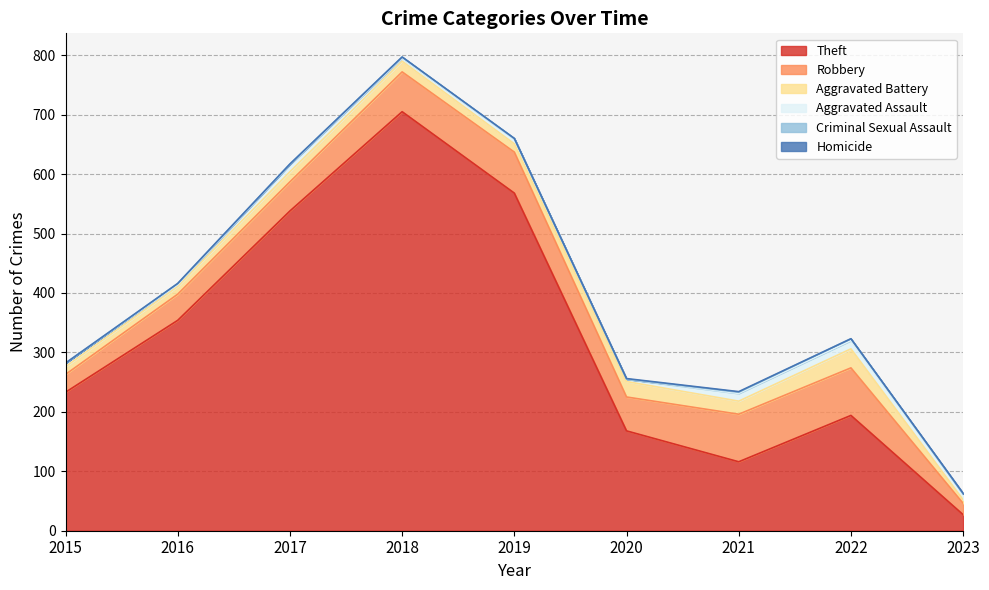

Where does the Aggravated Battery series first go above 17?

2018